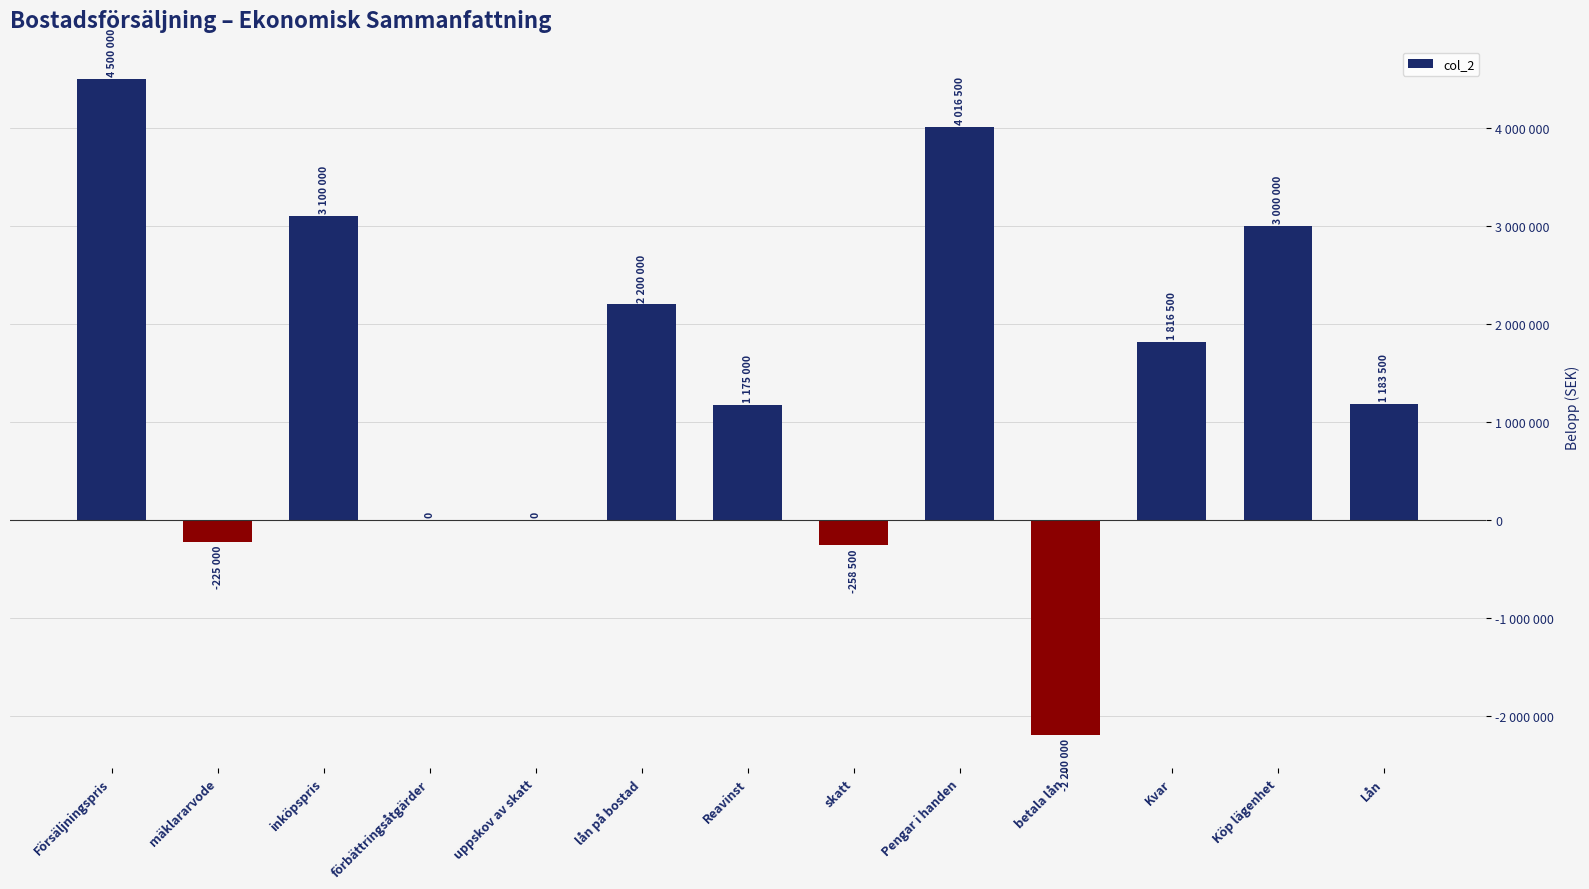

What is the minimum value shown in the chart?

-2200000